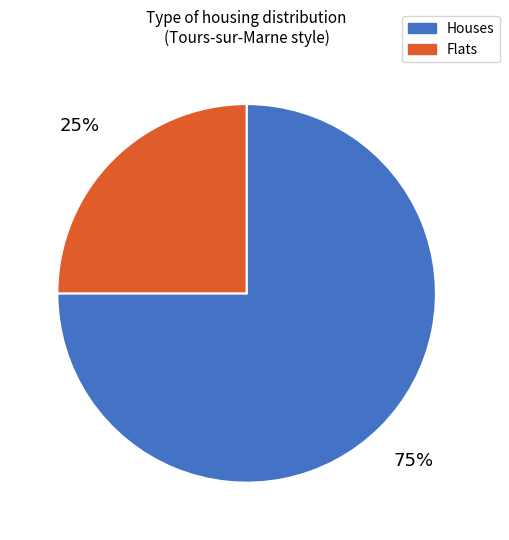

Is there a majority slice in this chart?

Yes